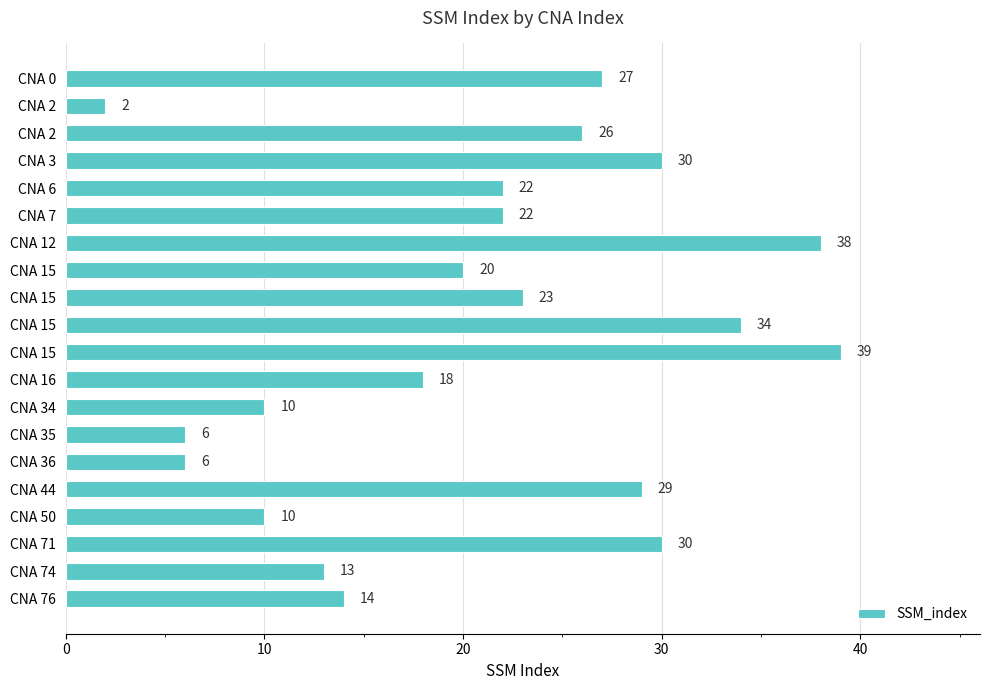

How many bars are there in total?

20